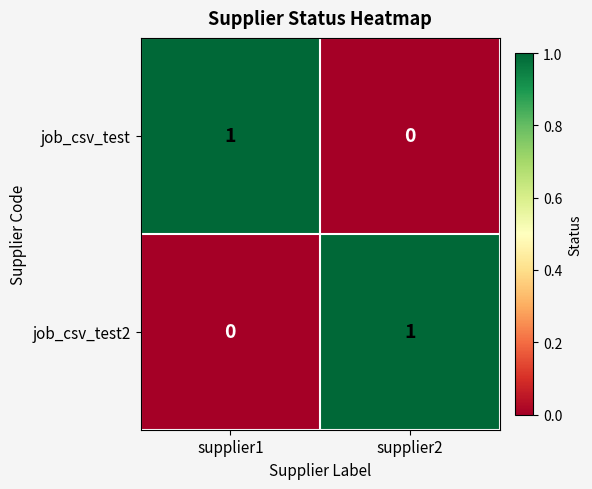

List the labels in order of job_csv_test2 value, smallest first.

supplier1, supplier2